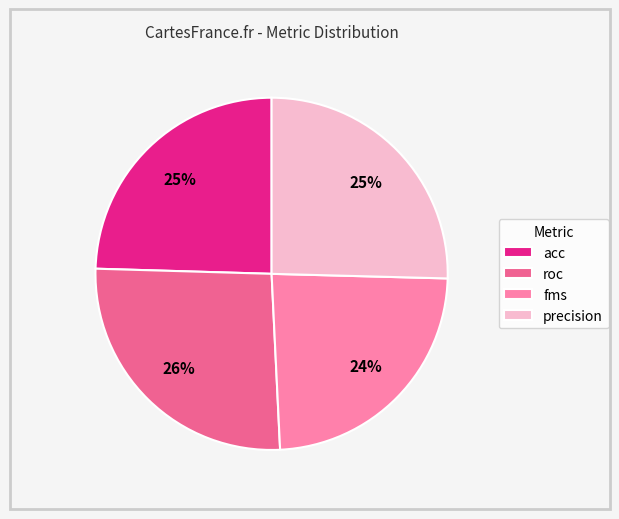

To the nearest percent, what is the difference between the fms and roc slice percentages?

2%